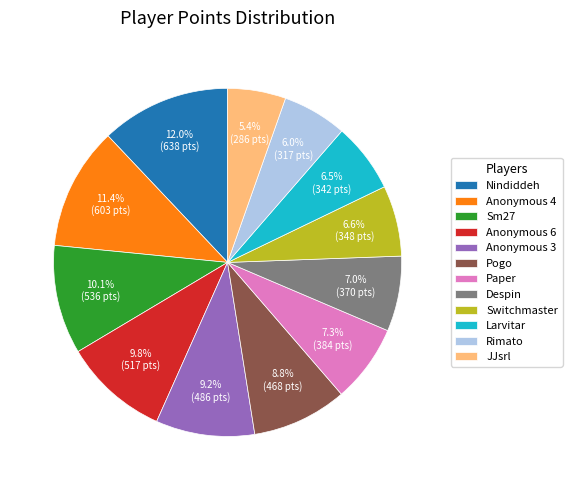

Is it true that Paper is 20% of the pie?

False